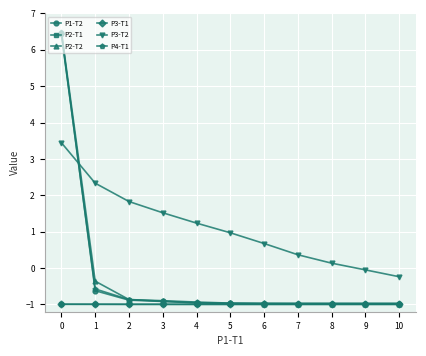

True or false: P3-T2 has a value of 2.7 at 3.

False